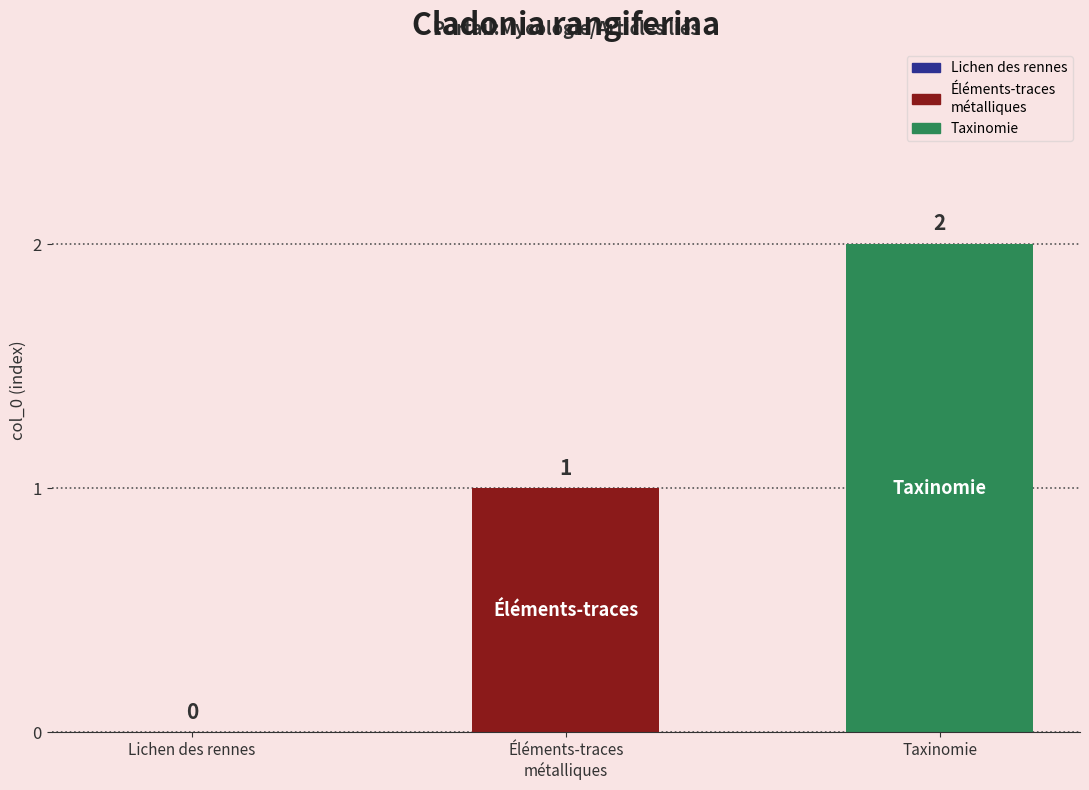

Count the number of categories in the chart.

3